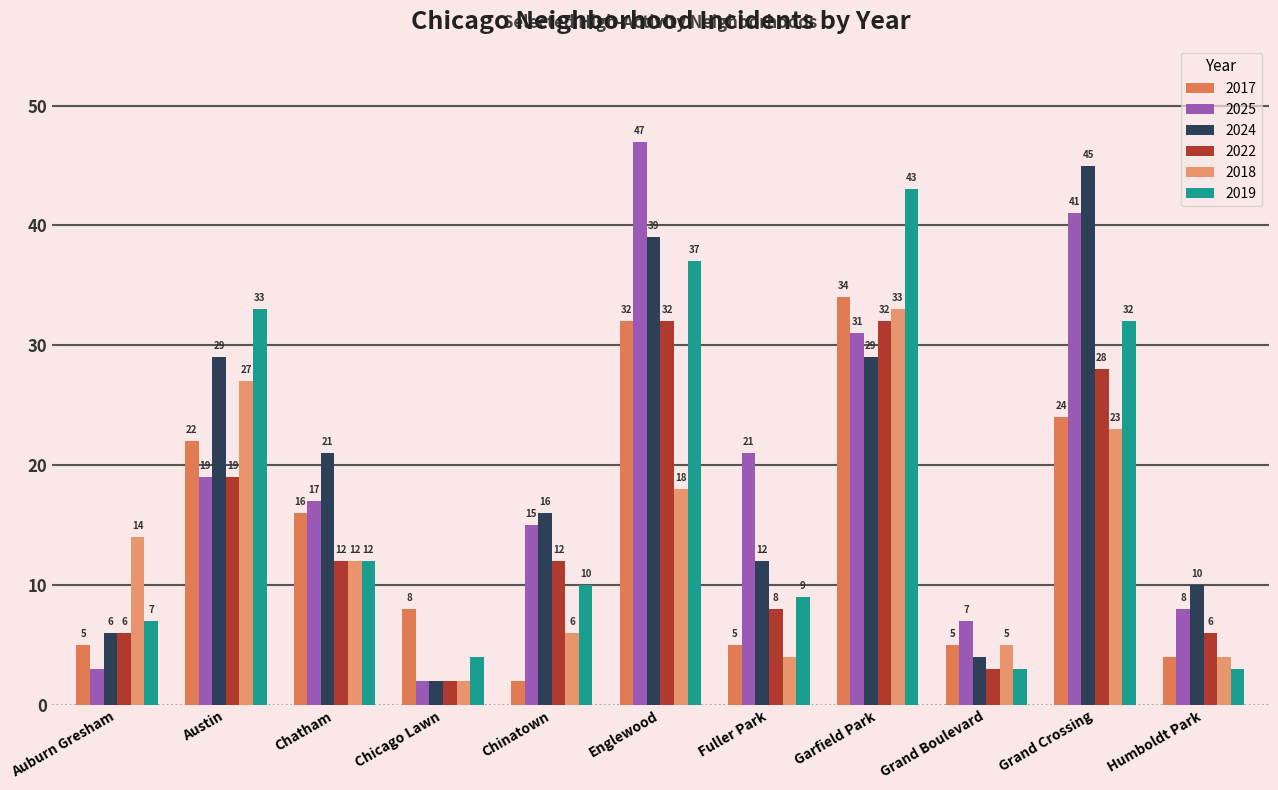

Reading left to right, what are all the values shown in this chart?

2017: Auburn Gresham=5	Austin=22	Chatham=16	Chicago Lawn=8	Chinatown=2	Englewood=32	Fuller Park=5	Garfield Park=34	Grand Boulevard=5	Grand Crossing=24	Humboldt Park=4
2025: Auburn Gresham=3	Austin=19	Chatham=17	Chicago Lawn=2	Chinatown=15	Englewood=47	Fuller Park=21	Garfield Park=31	Grand Boulevard=7	Grand Crossing=41	Humboldt Park=8
2024: Auburn Gresham=6	Austin=29	Chatham=21	Chicago Lawn=2	Chinatown=16	Englewood=39	Fuller Park=12	Garfield Park=29	Grand Boulevard=4	Grand Crossing=45	Humboldt Park=10
2022: Auburn Gresham=6	Austin=19	Chatham=12	Chicago Lawn=2	Chinatown=12	Englewood=32	Fuller Park=8	Garfield Park=32	Grand Boulevard=3	Grand Crossing=28	Humboldt Park=6
2018: Auburn Gresham=14	Austin=27	Chatham=12	Chicago Lawn=2	Chinatown=6	Englewood=18	Fuller Park=4	Garfield Park=33	Grand Boulevard=5	Grand Crossing=23	Humboldt Park=4
2019: Auburn Gresham=7	Austin=33	Chatham=12	Chicago Lawn=4	Chinatown=10	Englewood=37	Fuller Park=9	Garfield Park=43	Grand Boulevard=3	Grand Crossing=32	Humboldt Park=3